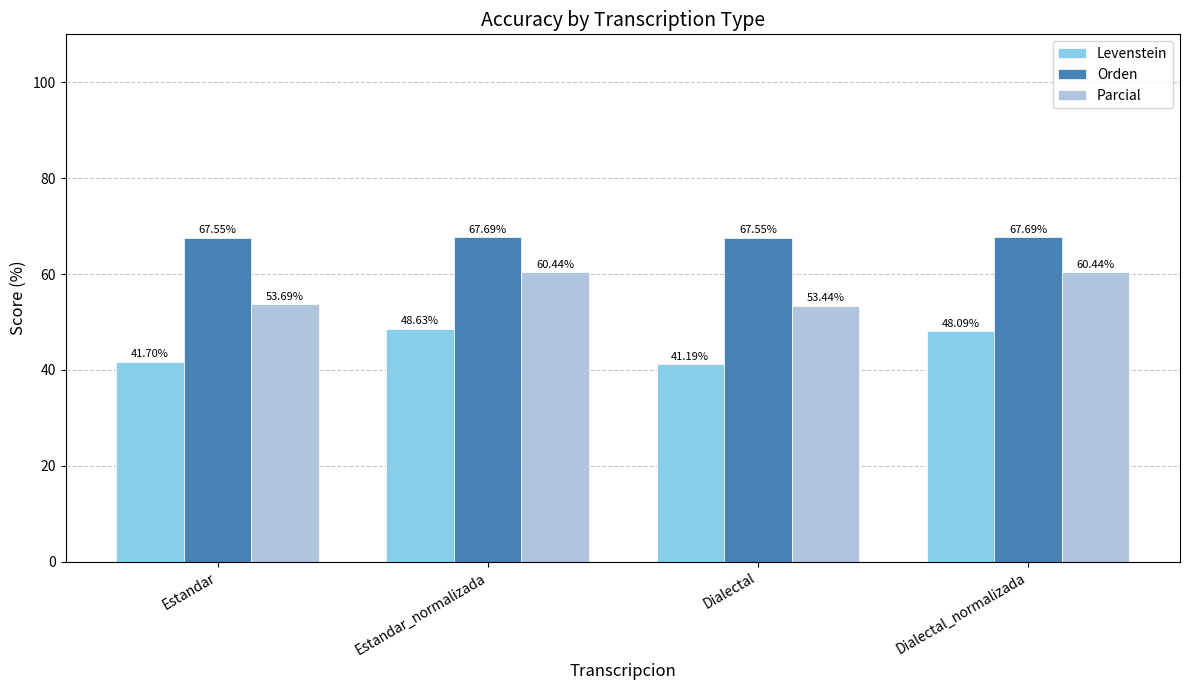

Where does the Levenstein series first go above 48?

Estandar_normalizada